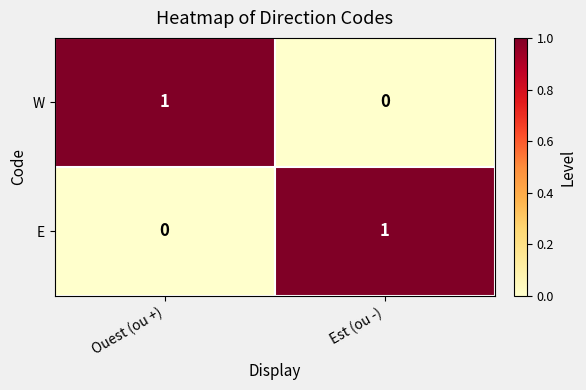

Is it true that E equals 0 at Ouest (ou +)?

True